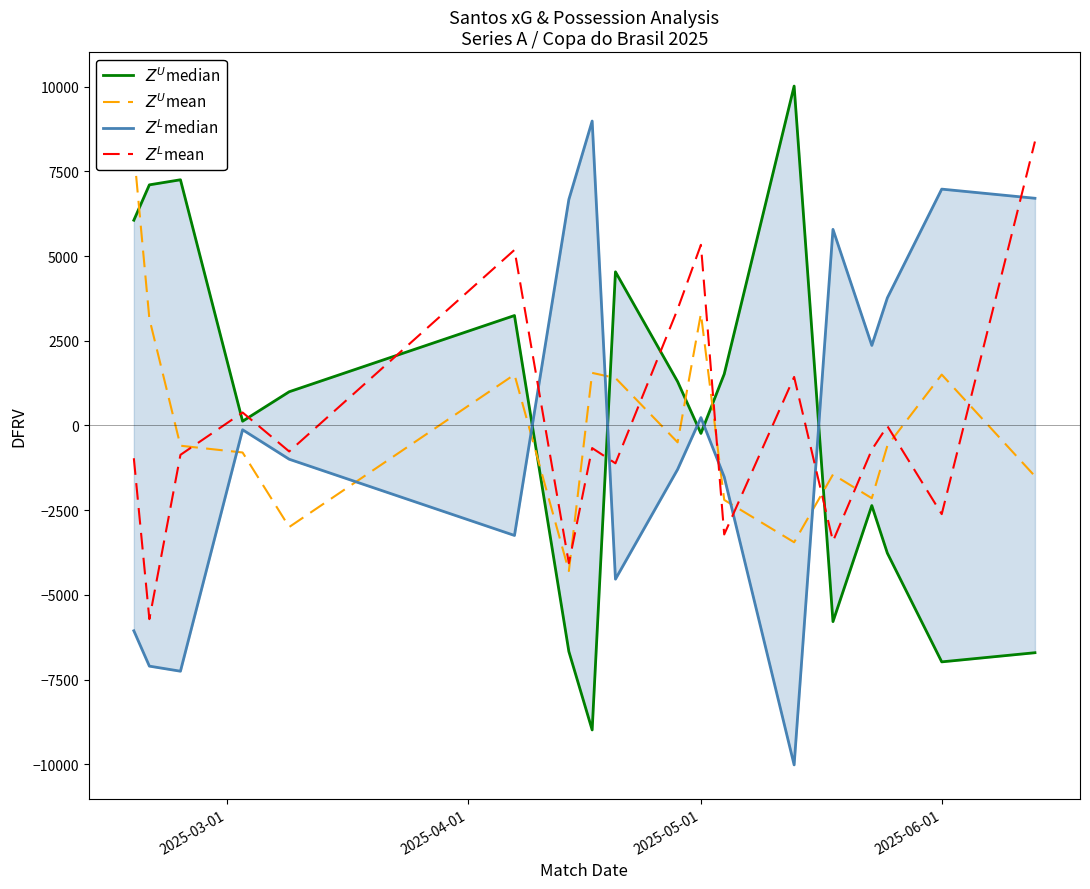

Which series has the largest total across all categories?

$Z^U$median